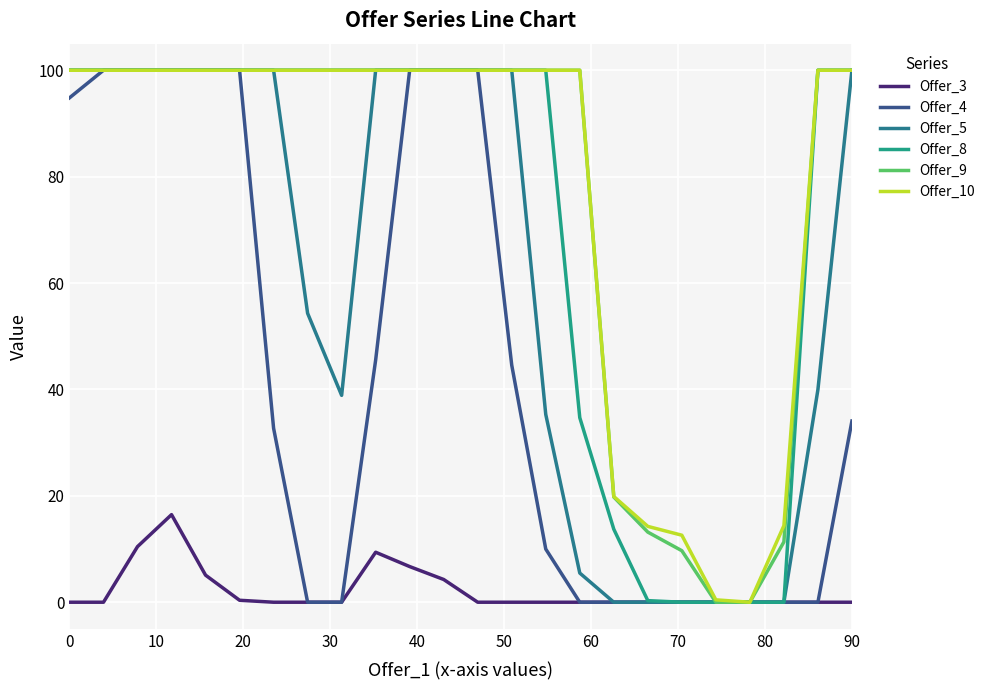

Reading left to right, what are all the values shown in this chart?

Offer_3: 0.0	0.0	10.5	16.5	5.1	0.4	0.0	0.0	0.0	9.4	6.7	4.3	0.0	0.0	0.0	0.0	0.0	0.0	0.0	0.0	0.0	0.0	0.0	0.0
Offer_4: 94.8	100.0	100.0	100.0	100.0	100.0	32.7	0.0	0.0	45.5	100.0	100.0	100.0	44.6	10.0	0.0	0.0	0.0	0.0	0.0	0.0	0.0	0.0	34.1
Offer_5: 100.0	100.0	100.0	100.0	100.0	100.0	100.0	54.3	38.9	100.0	100.0	100.0	100.0	100.0	35.3	5.5	0.0	0.0	0.0	0.0	0.0	0.0	40.0	100.0
Offer_8: 100.0	100.0	100.0	100.0	100.0	100.0	100.0	100.0	100.0	100.0	100.0	100.0	100.0	100.0	100.0	34.7	13.7	0.3	0.0	0.0	0.0	0.0	100.0	100.0
Offer_9: 100.0	100.0	100.0	100.0	100.0	100.0	100.0	100.0	100.0	100.0	100.0	100.0	100.0	100.0	100.0	100.0	19.8	13.2	9.7	0.0	0.0	11.3	100.0	100.0
Offer_10: 100.0	100.0	100.0	100.0	100.0	100.0	100.0	100.0	100.0	100.0	100.0	100.0	100.0	100.0	100.0	100.0	19.9	14.3	12.6	0.4	0.0	14.4	100.0	100.0